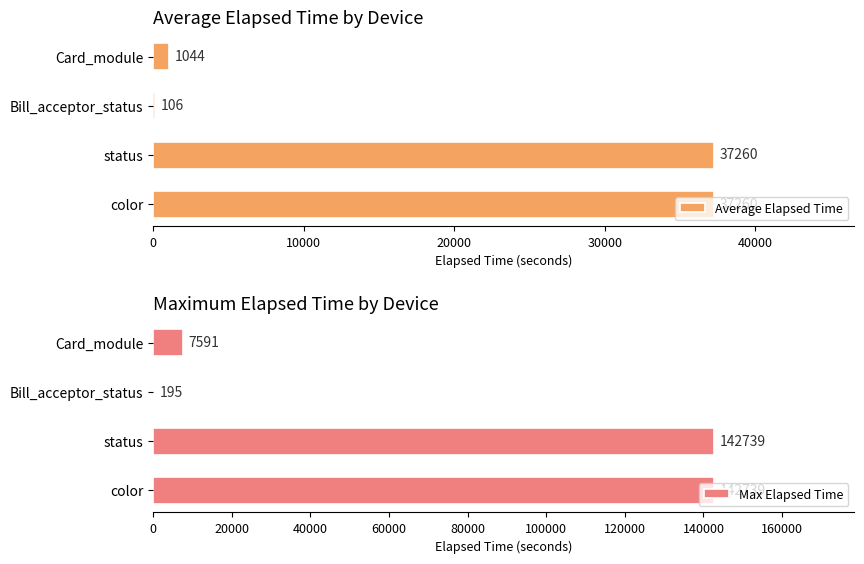

Are the bars grouped side by side (vs. stacked)?

Yes